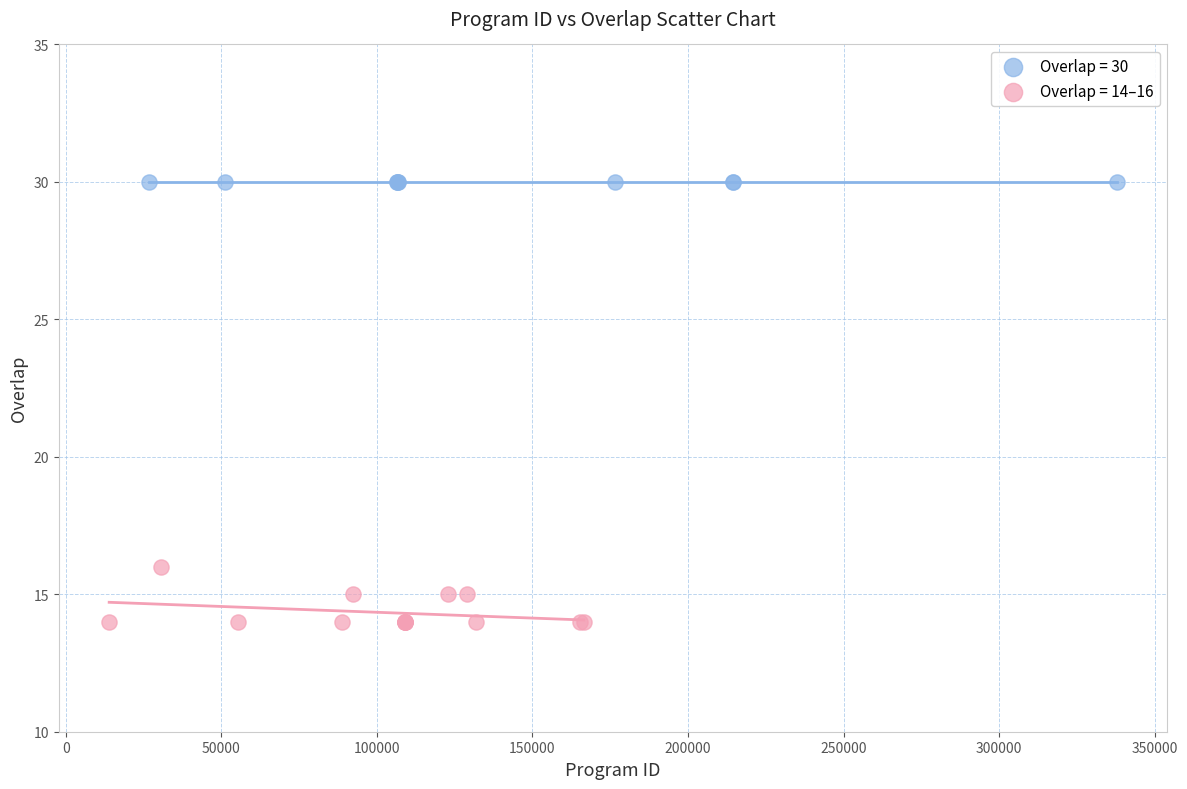

Which series reaches the maximum Y coordinate?

Overlap = 30